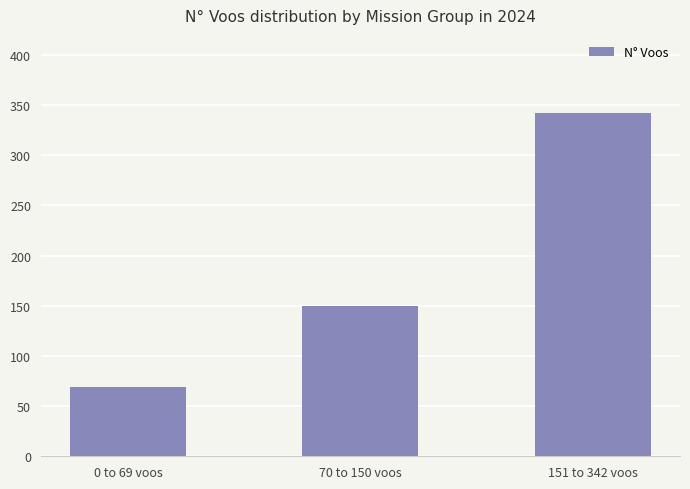

What is the value of the 2nd bar from the left?

150